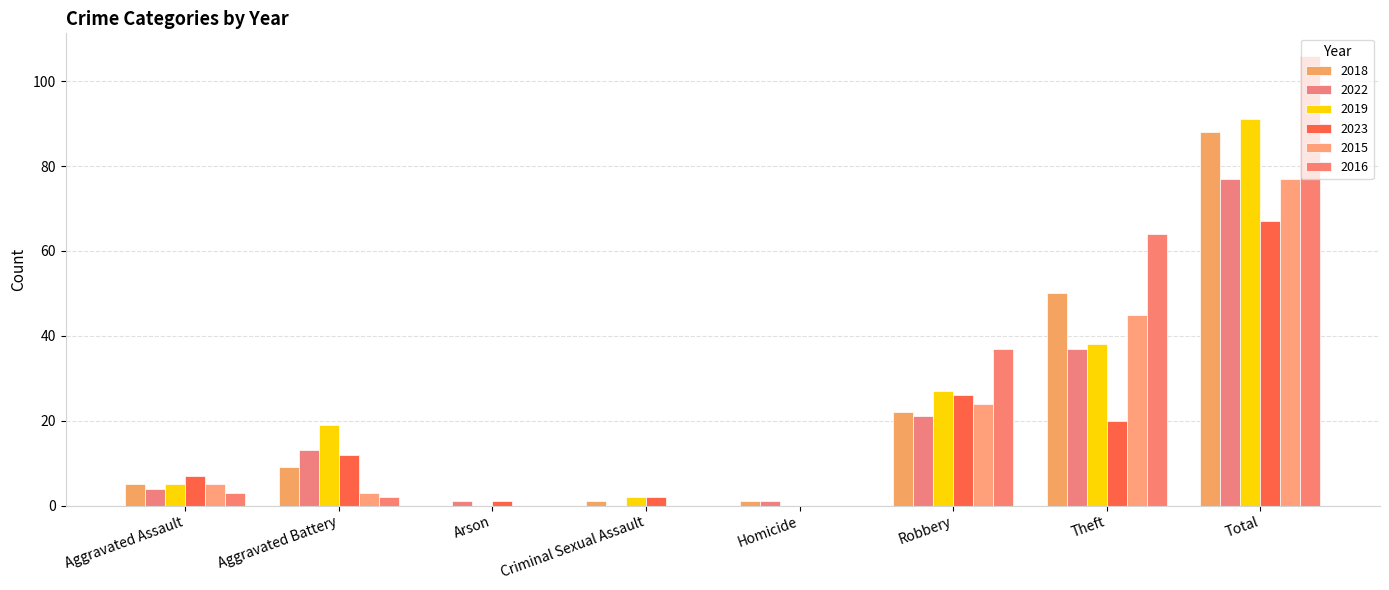

What is the maximum value for 2016?

106